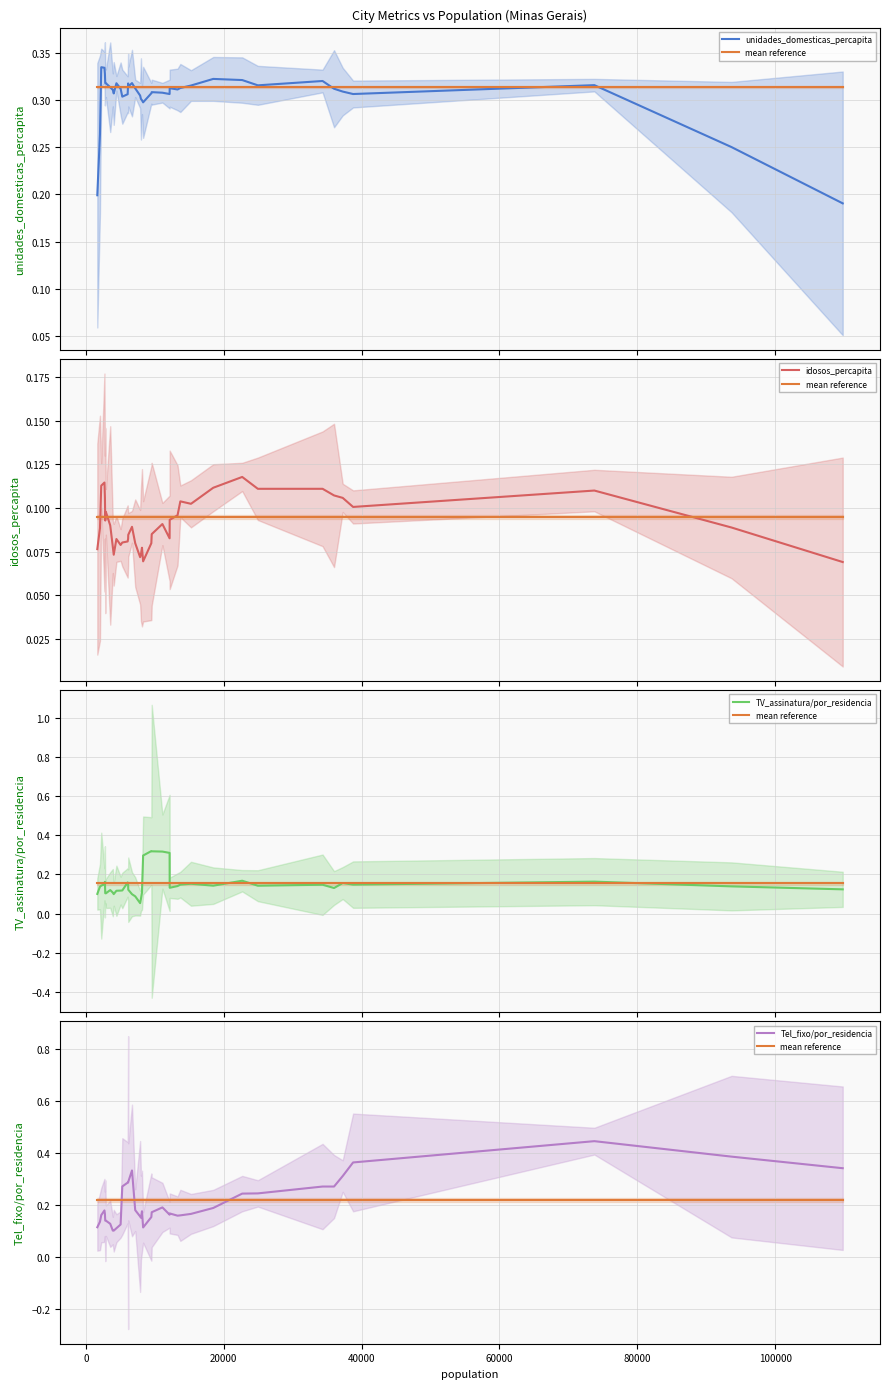

What is the sum of all TV_assinatura/por_residencia values?

6.0